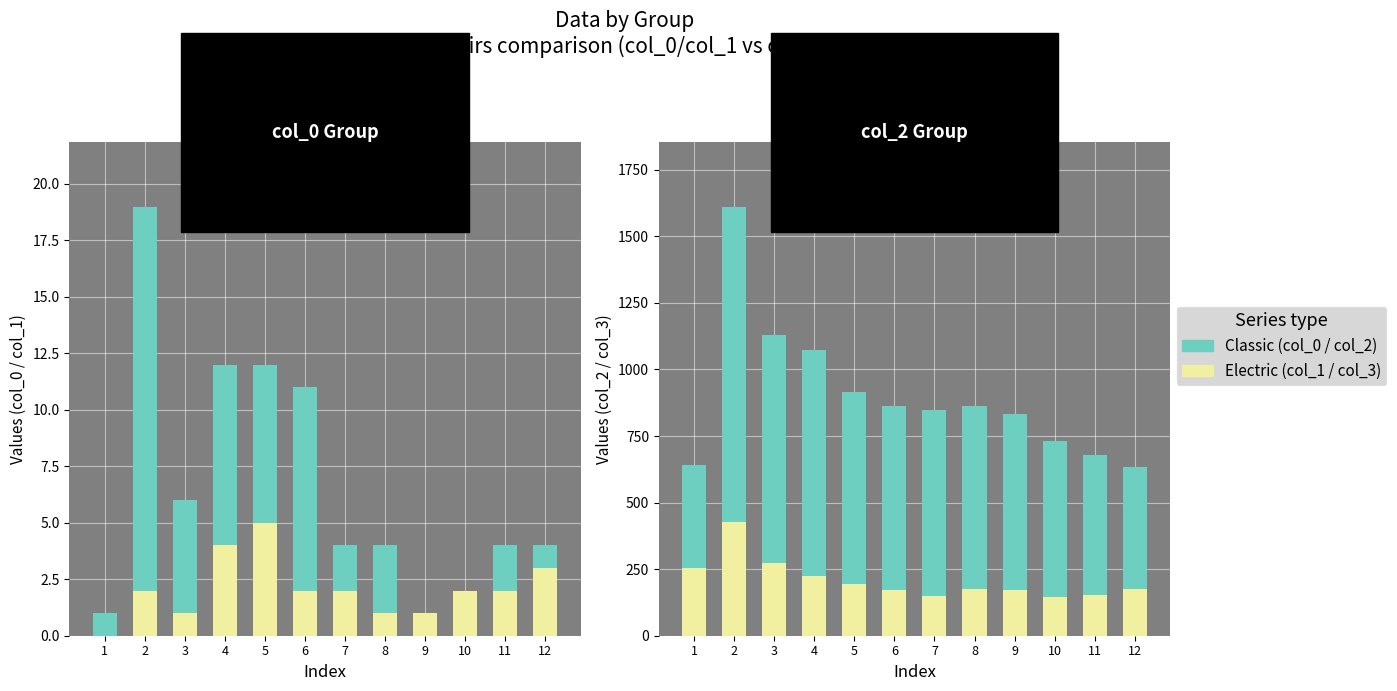

At which category is the sum across all series the highest?

2